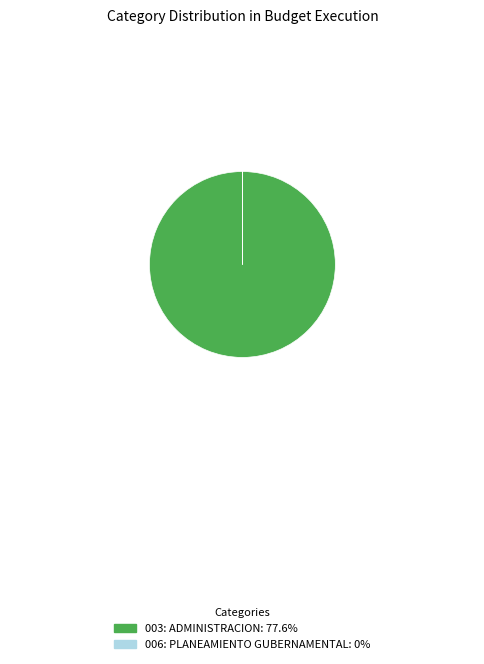

The 003: ADMINISTRACION slice represents 100% of the pie. True or false?

True